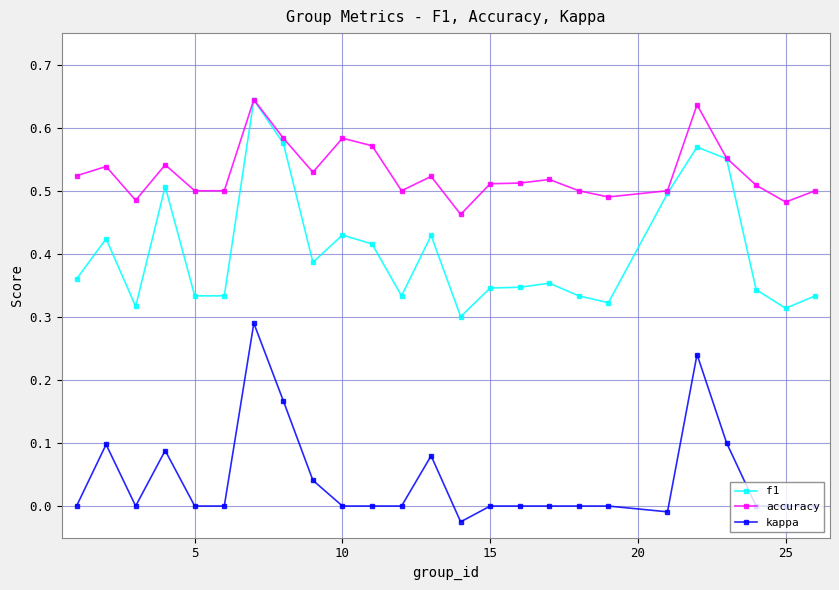

True or false: kappa has more than 0 points higher than both neighbors.

True